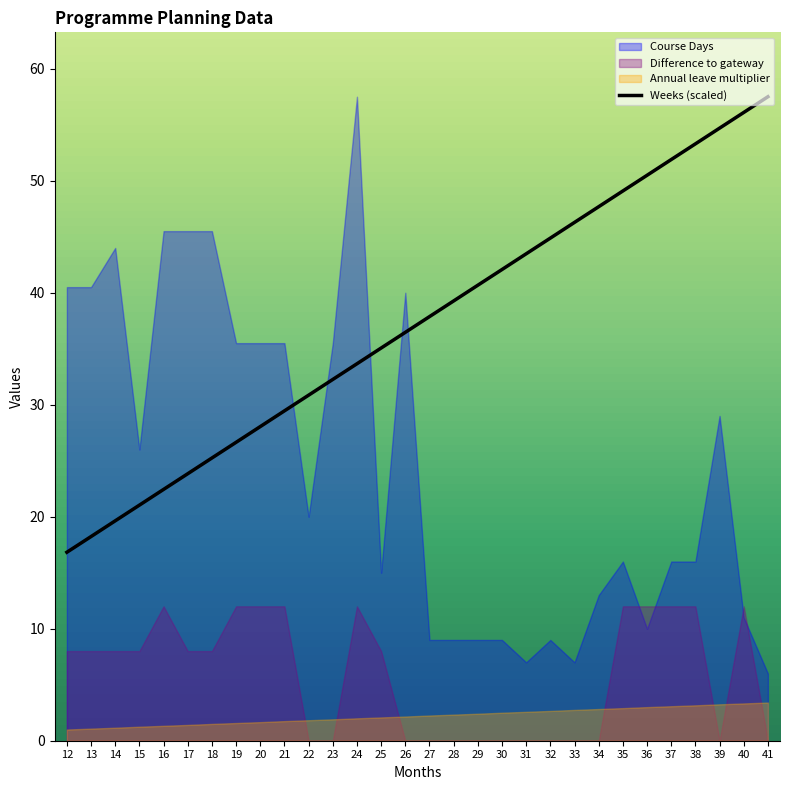

Rank the categories by Weeks (scaled) value from lowest to highest.

12, 13, 14, 15, 16, 17, 18, 19, 20, 21, 22, 23, 24, 25, 26, 27, 28, 29, 30, 31, 32, 33, 34, 35, 36, 37, 38, 39, 40, 41